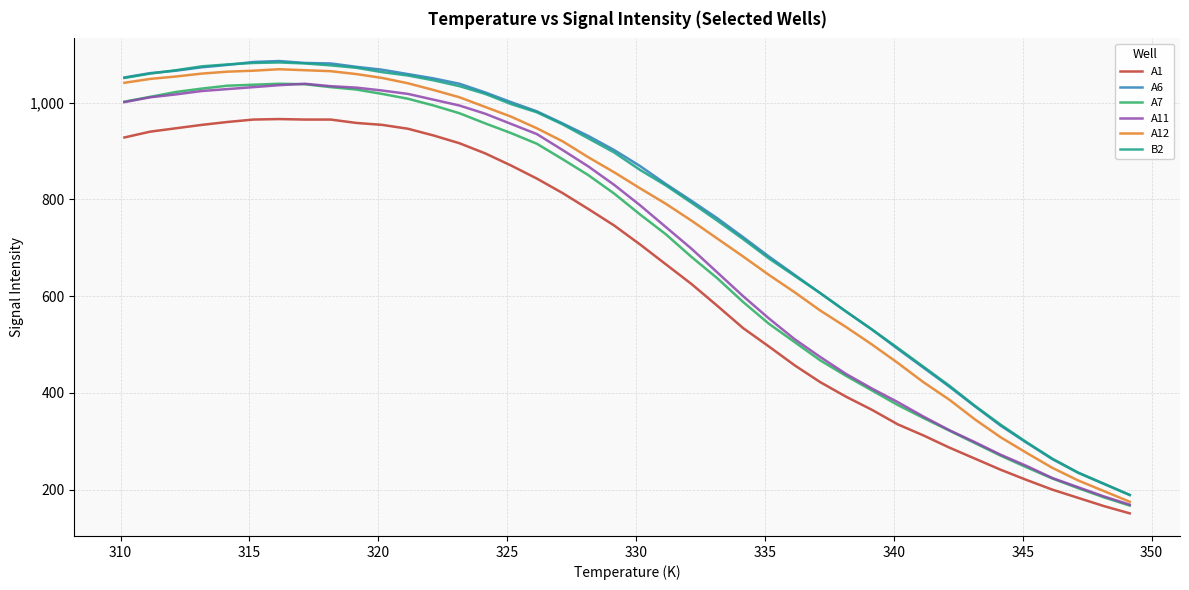

True or false: A12 and A1 cross at least once.

False